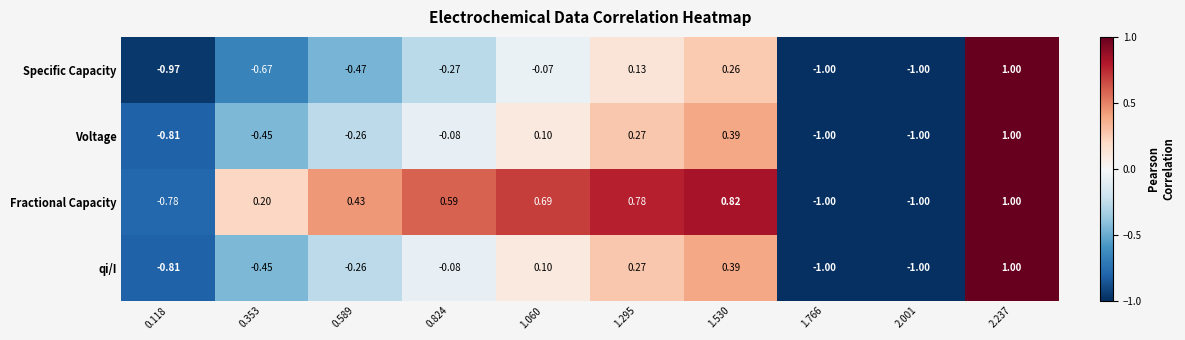

Between 0.118 and 1.766, which series saw the biggest shift?

Fractional Capacity